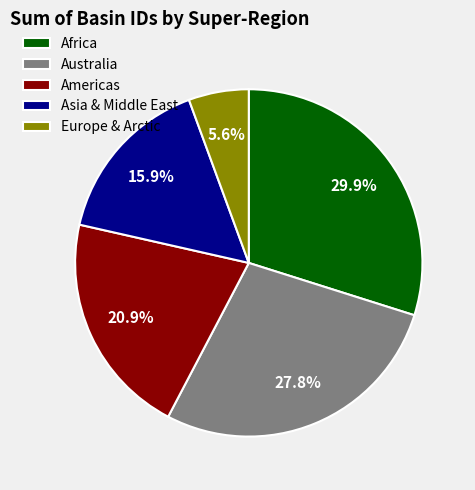

Do Europe & Arctic and Americas together represent more than half of the pie?

No